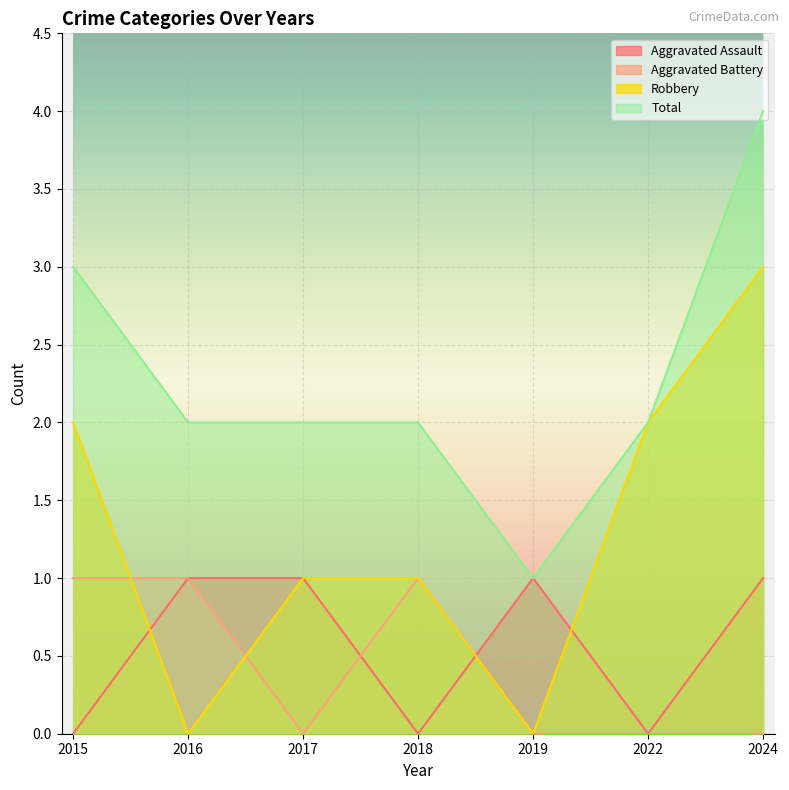

What is the difference between the highest and lowest values at 2024?

4